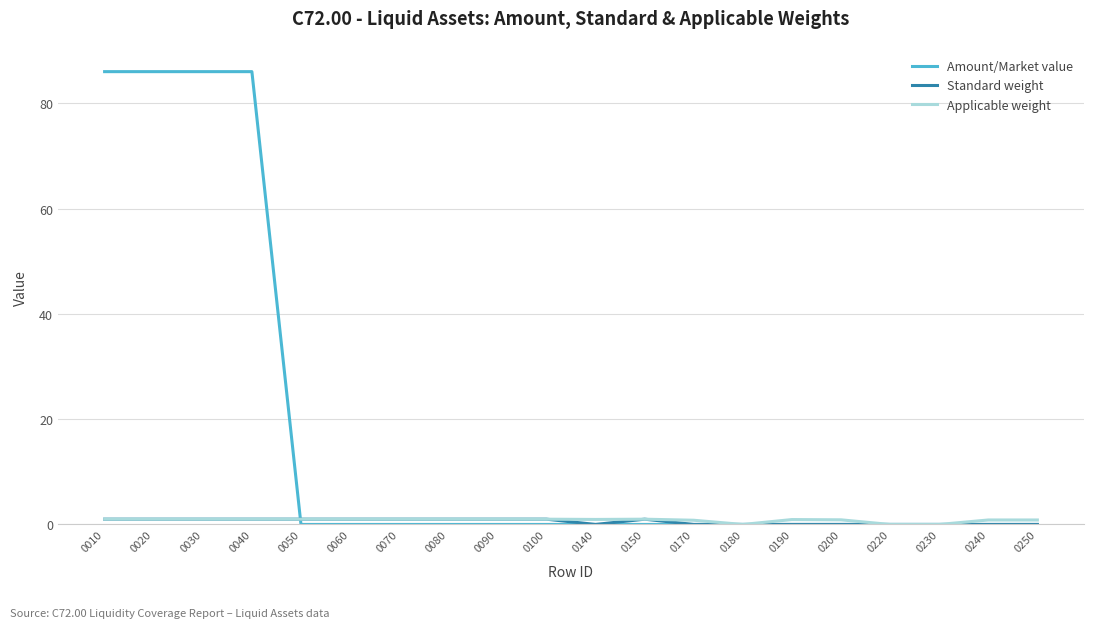

The Amount/Market value series shows 29.4 at 0090. True or false?

False